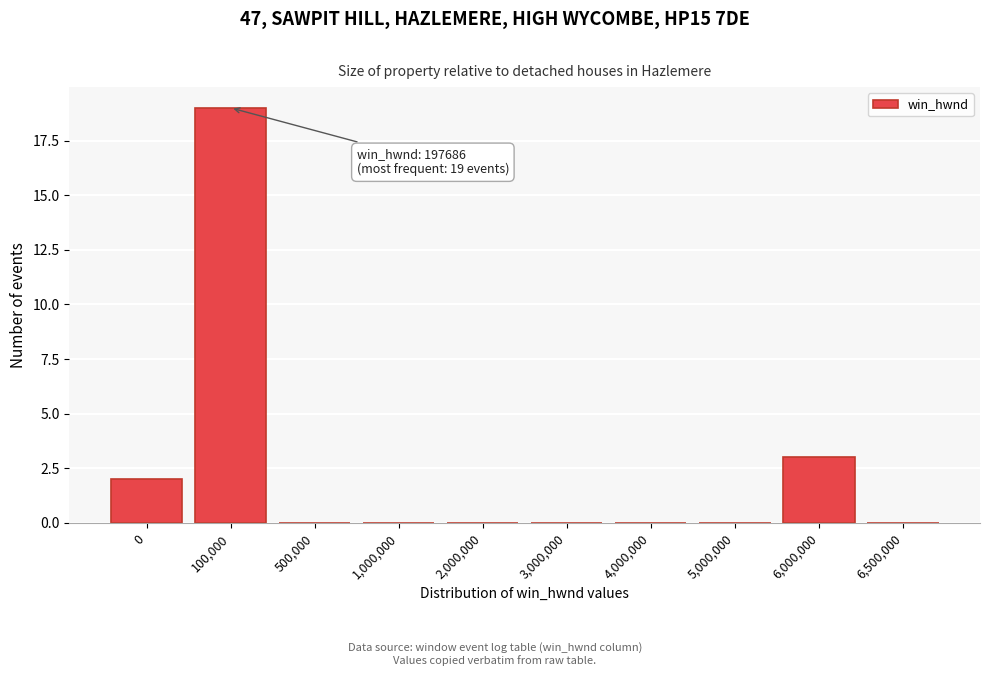

Reading right to left, extract all data points from this chart.

6,500,000=0	6,000,000=3	5,000,000=0	4,000,000=0	3,000,000=0	2,000,000=0	1,000,000=0	500,000=0	100,000=19	0=2